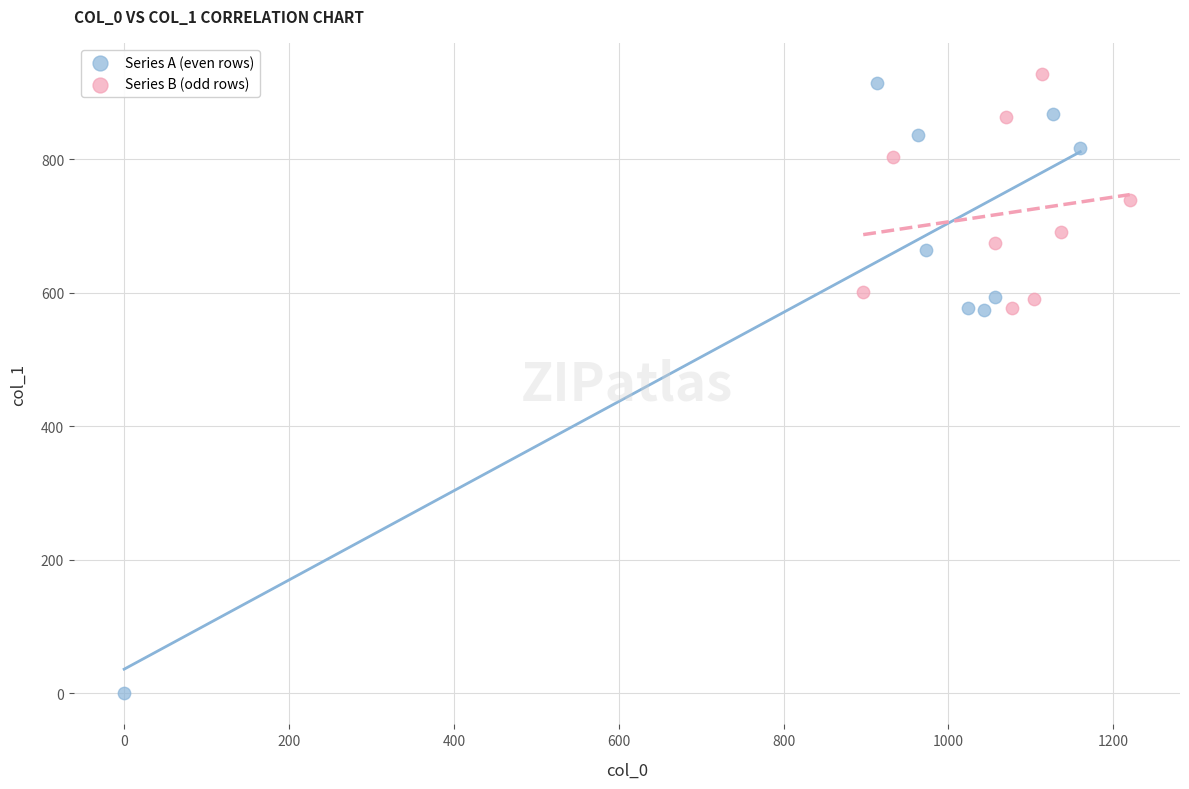

Which series contains the highest Y value?

Series B (odd rows)